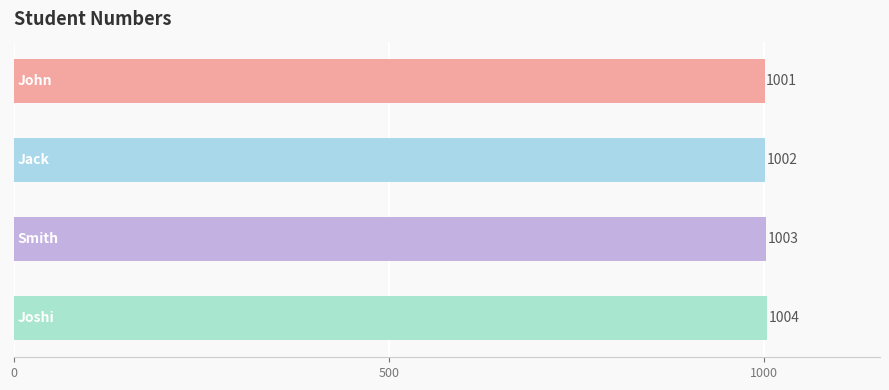

Reading bottom to top, list all the values displayed in this chart.

1004	1003	1002	1001